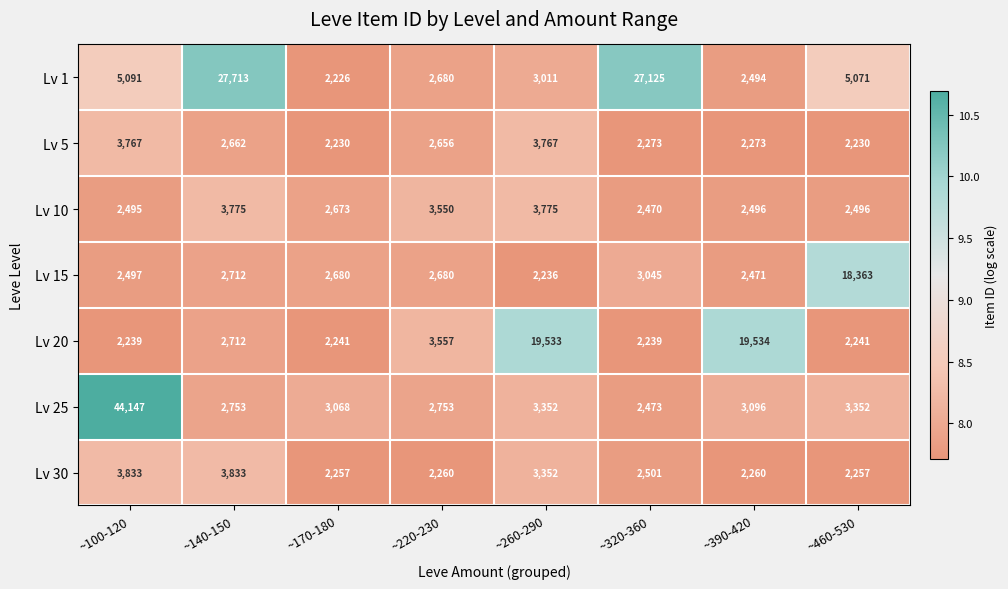

Which category has the lowest value across all series?

~170-180